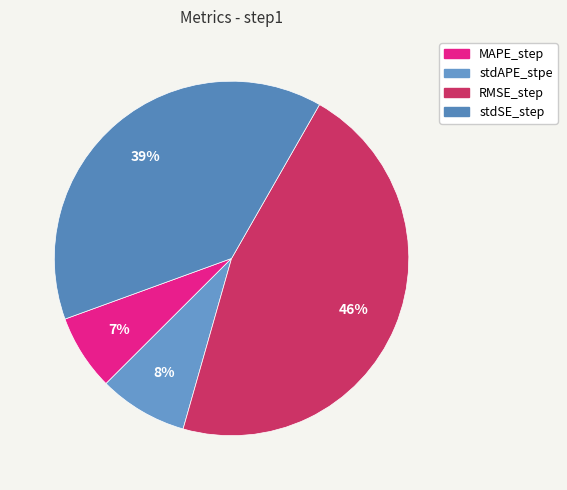

True or false: stdAPE_stpe accounts for 17% of the total.

False